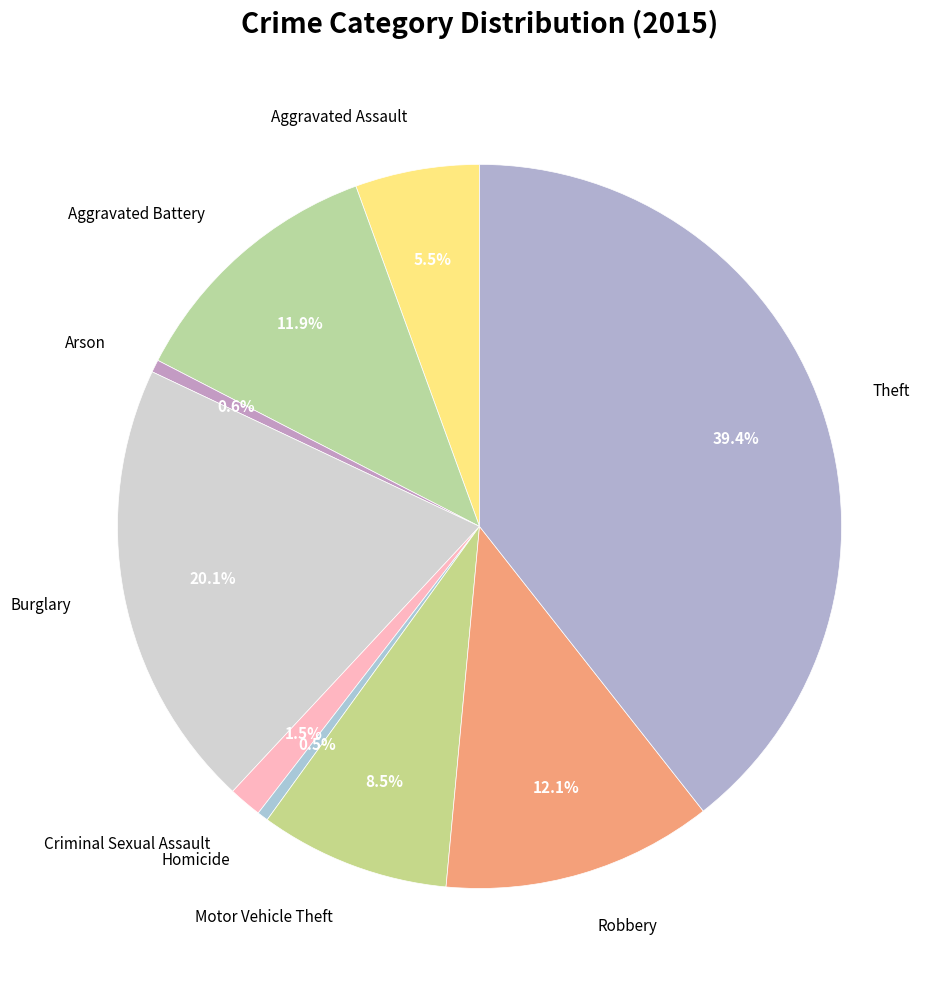

How many segments does this pie chart have?

9